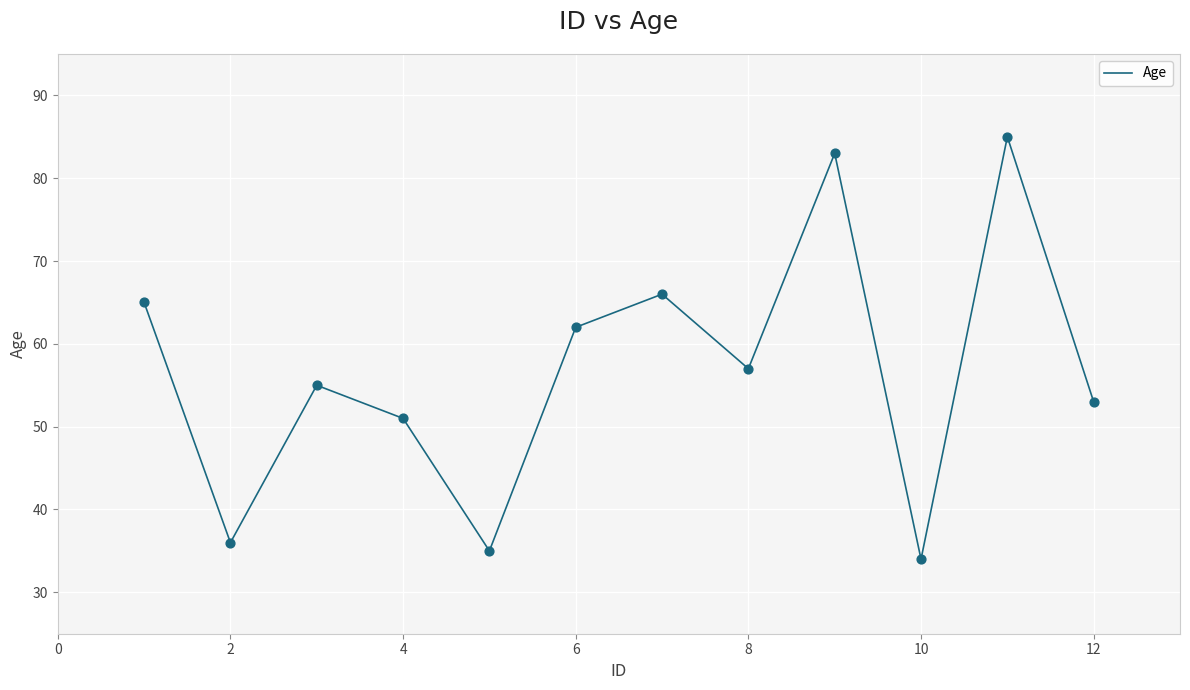

What is the maximum value shown in the chart?

85